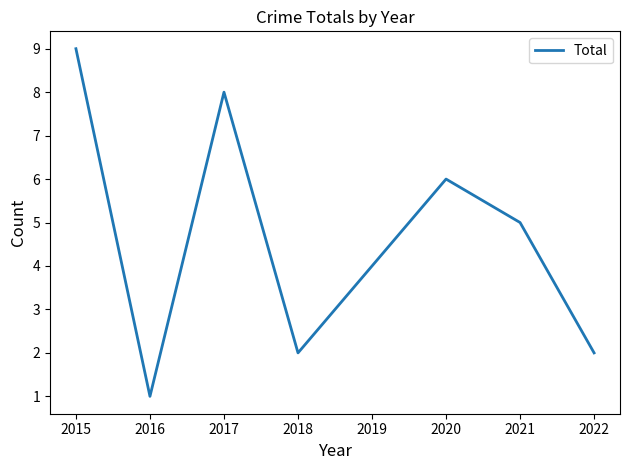

How many values are below 5?

4